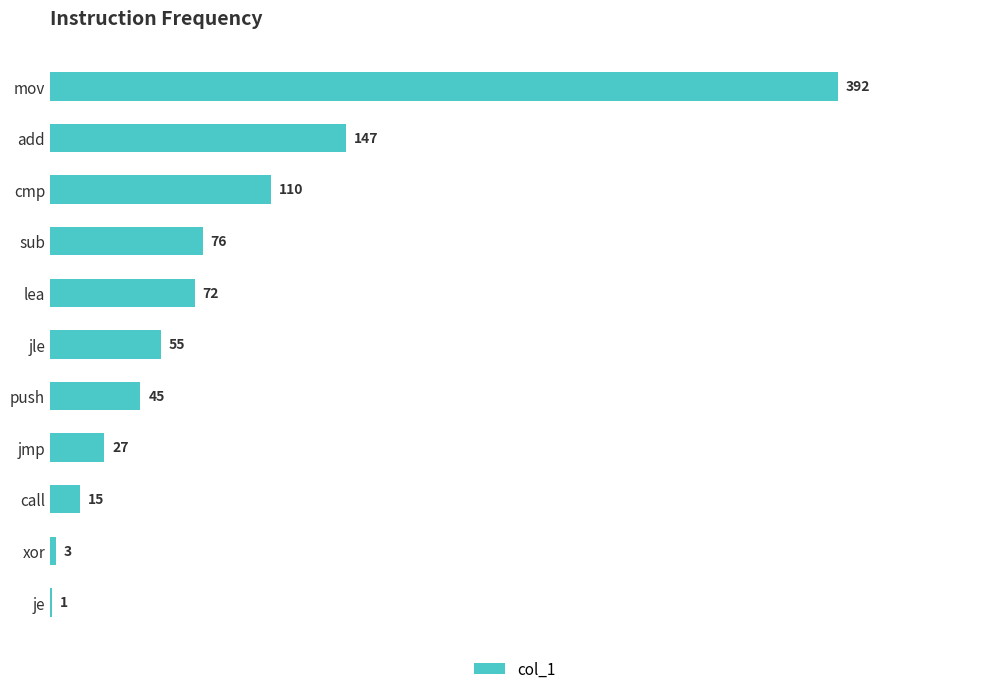

The chart shows a value of 55 at jle. True or false?

True